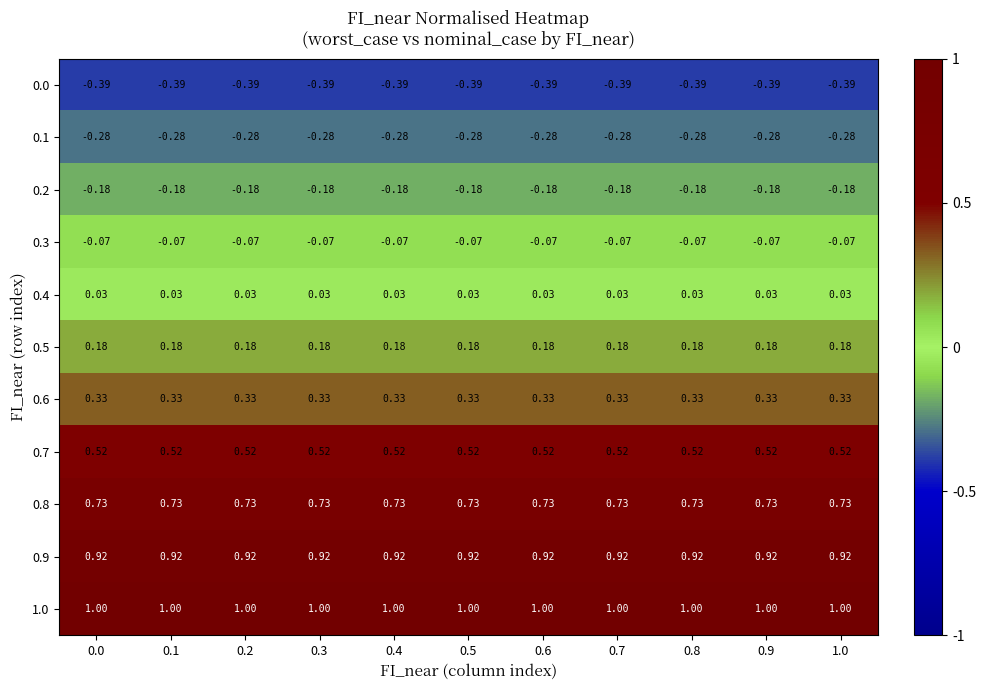

Is the value of 0.9 at 0.8 greater than the value of 0.0 at 0.9?

Yes